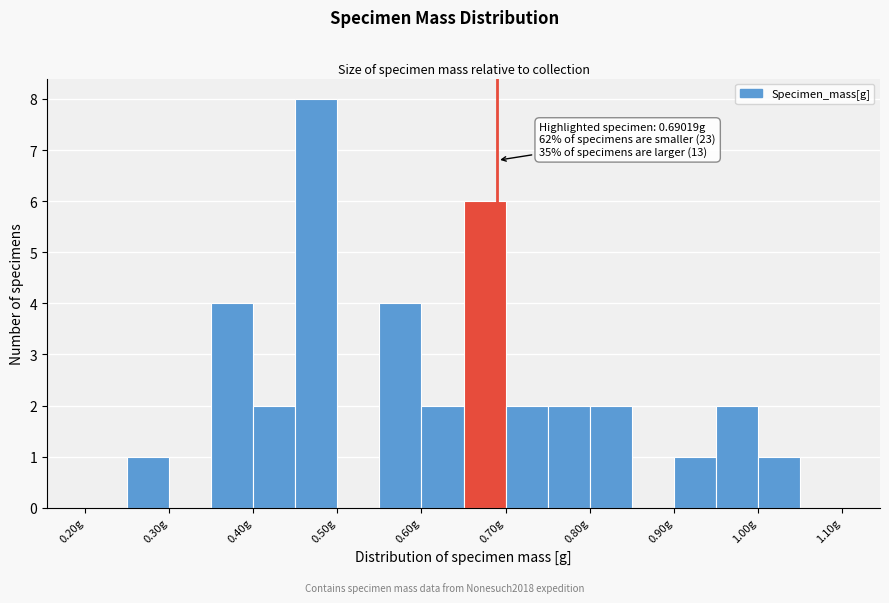

Over which range of the x-axis is the bar tallest?

0.45 to 0.50